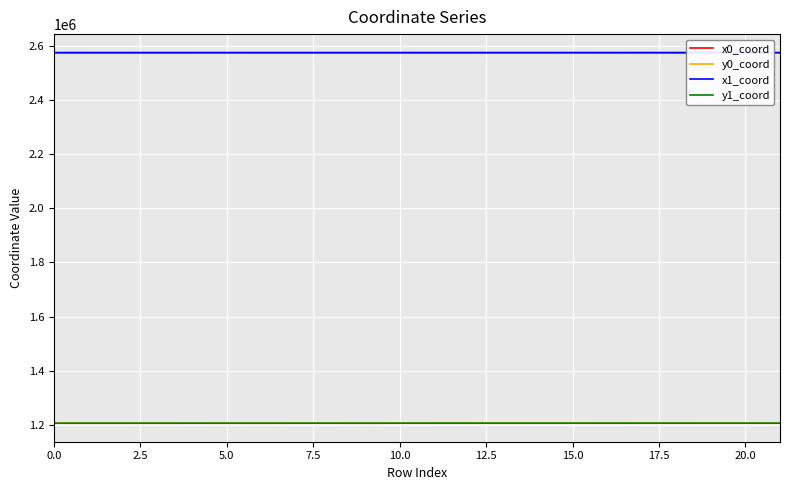

What is the minimum value for x0_coord?

2574722.2